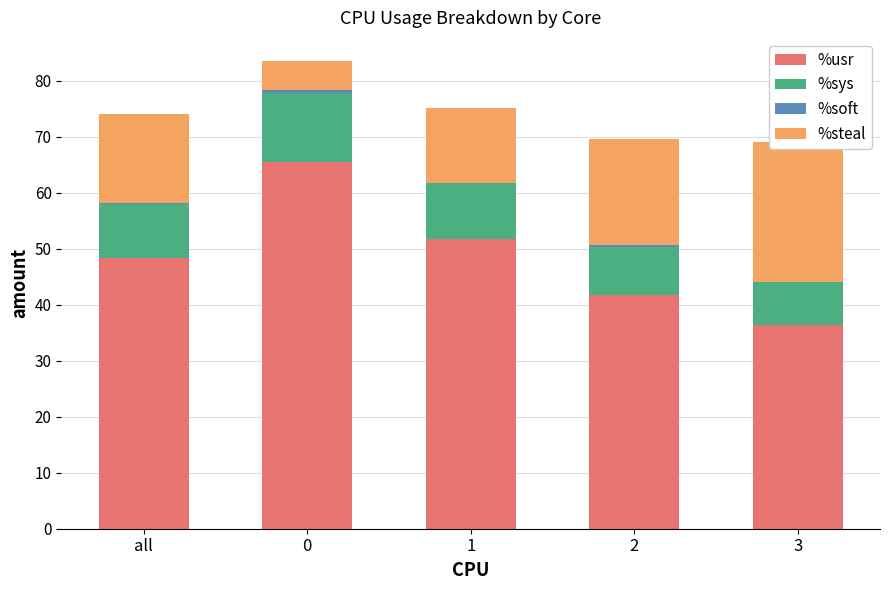

The value of %steal at all is 15.9. True or false?

True